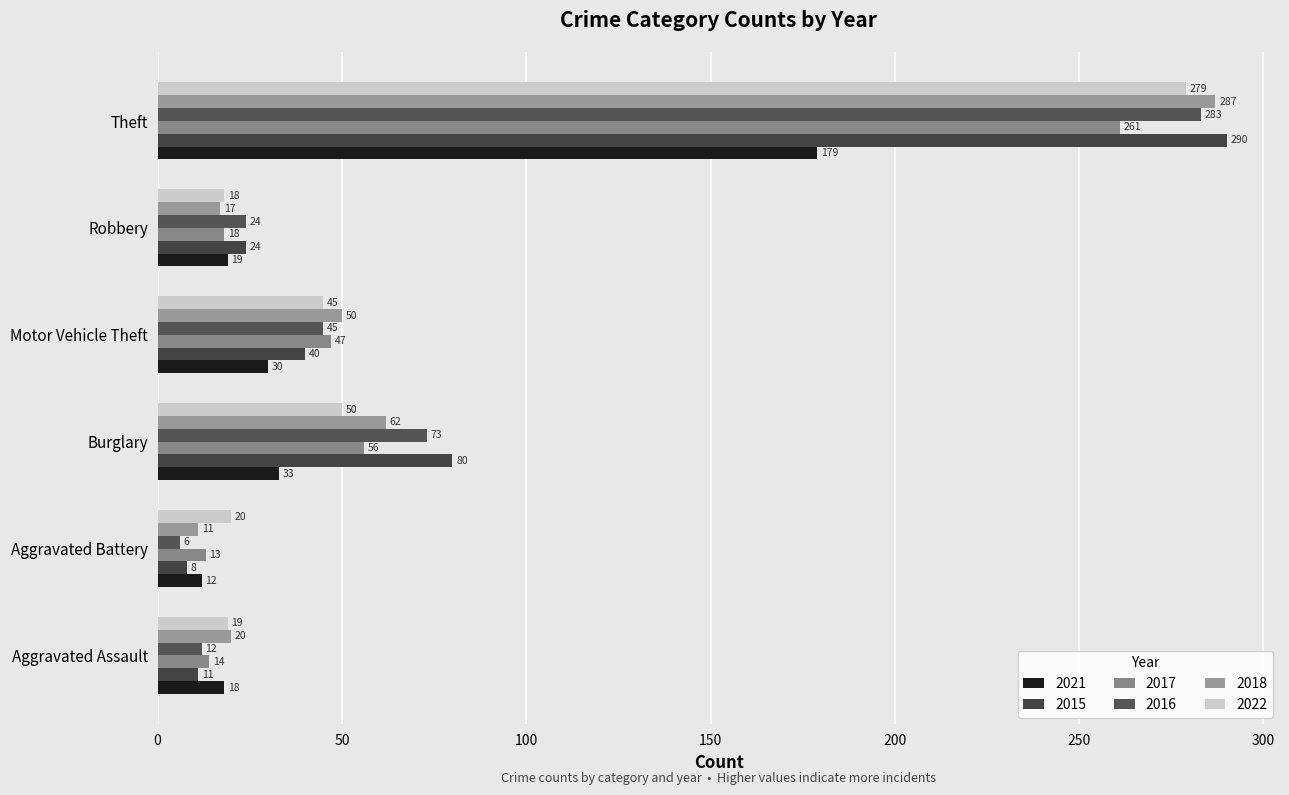

Which series has the largest total across all categories?

2015